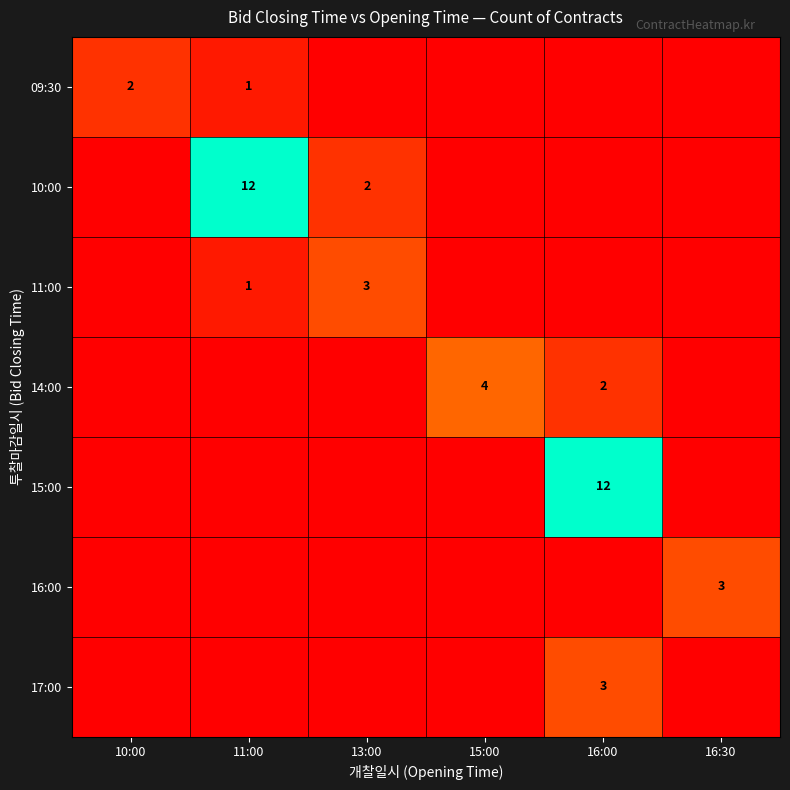

True or false: 17:00 has a value of 3 at 16:00.

True